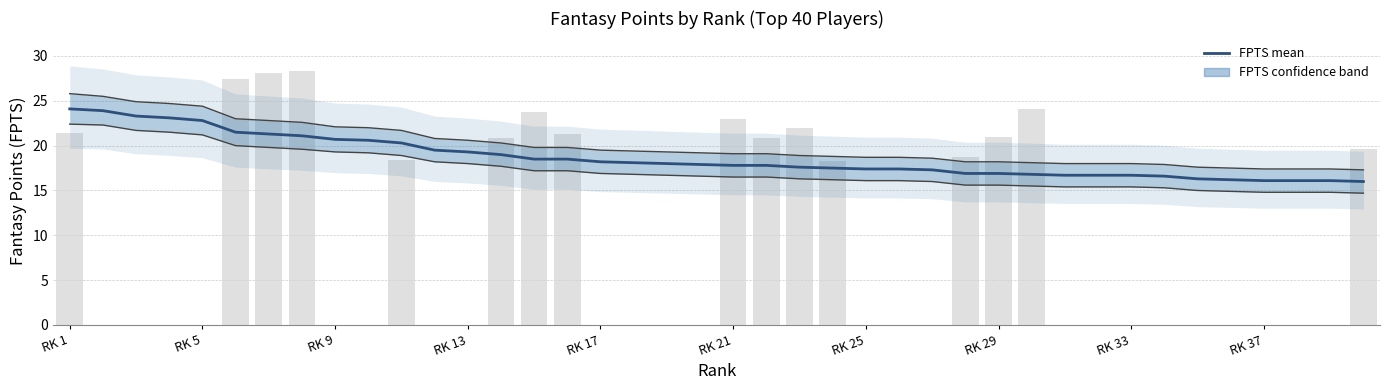

What is the sum of all values?

746.6